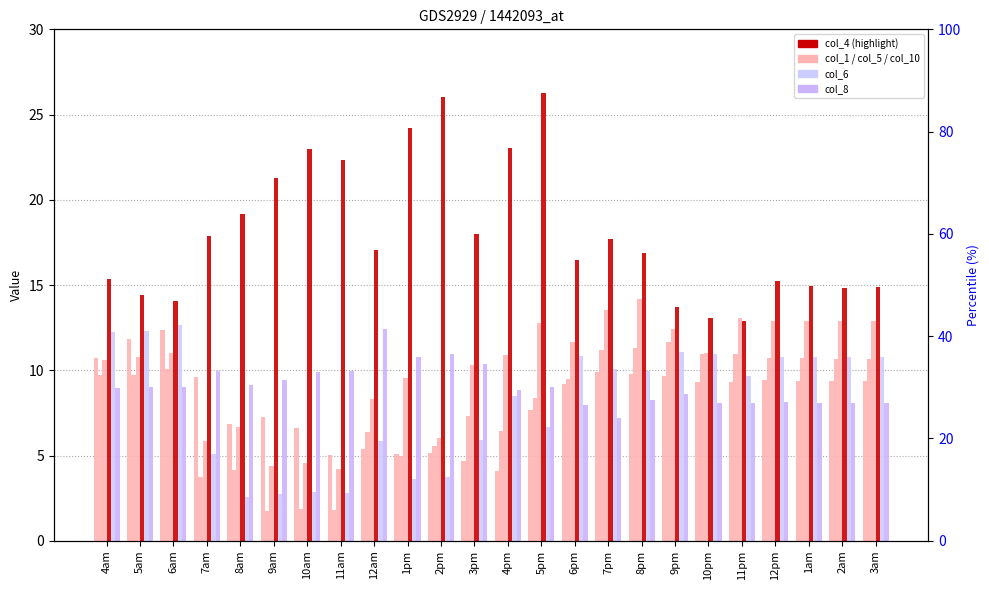

Is the value of col_6 at 4am greater than the value of col_5 at 12pm?

Yes